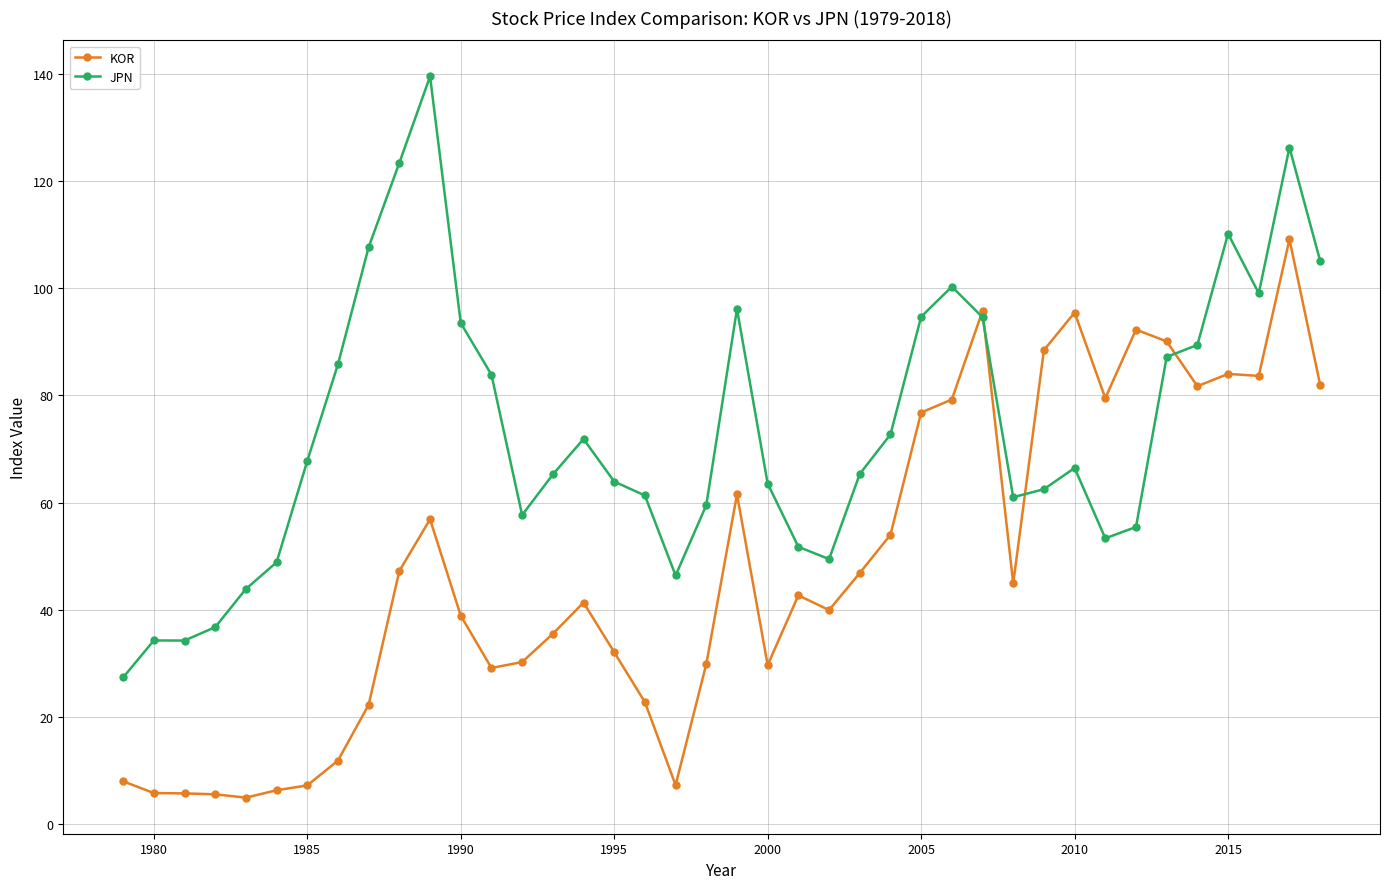

What is the lowest value of the KOR series?

5.0